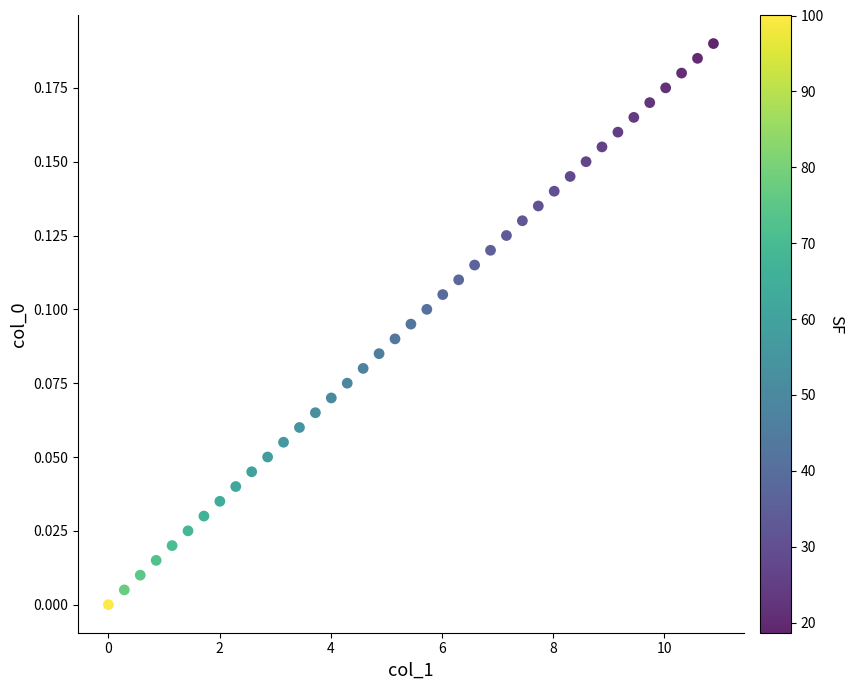

What is the range of X values (max minus min)?

10.9